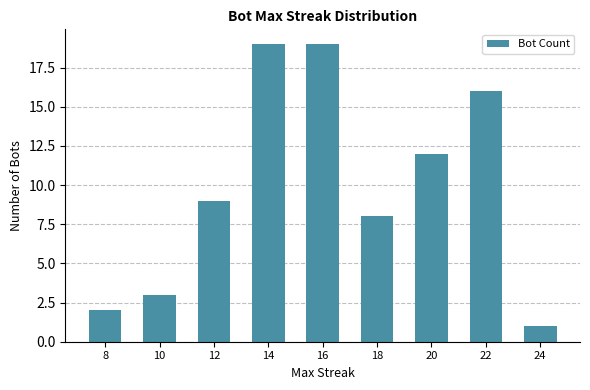

How many categories are shown in the chart?

9